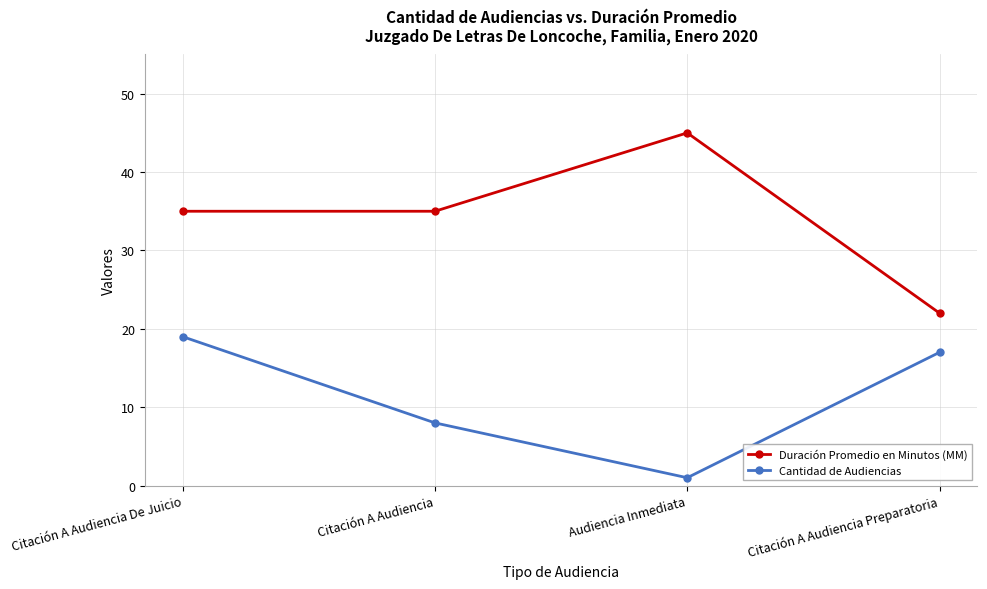

True or false: Cantidad de Audiencias and Duración Promedio en Minutos (MM) cross at least once.

False